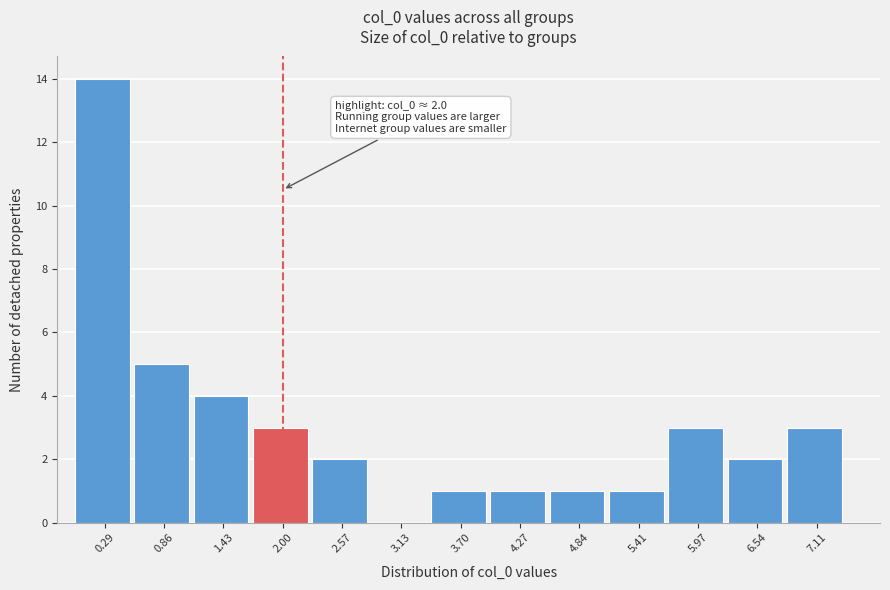

Over which range of the x-axis is the bar tallest?

0.0 to 0.6